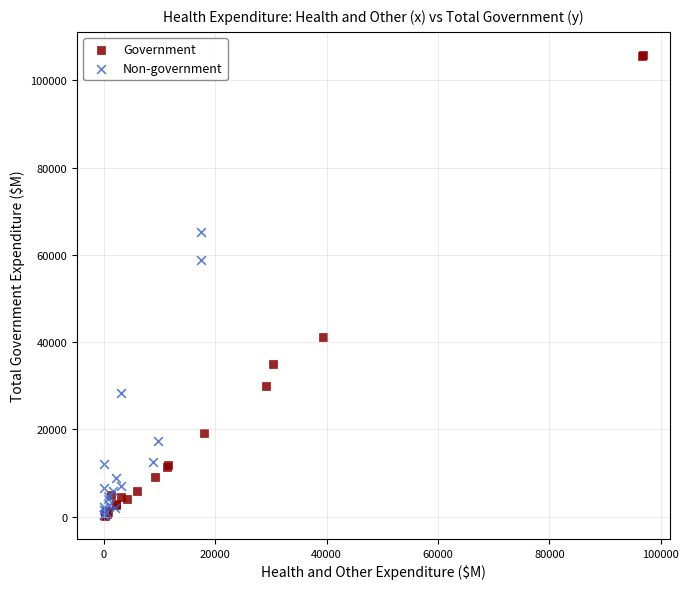

Which series has the widest spread of Y values?

Government